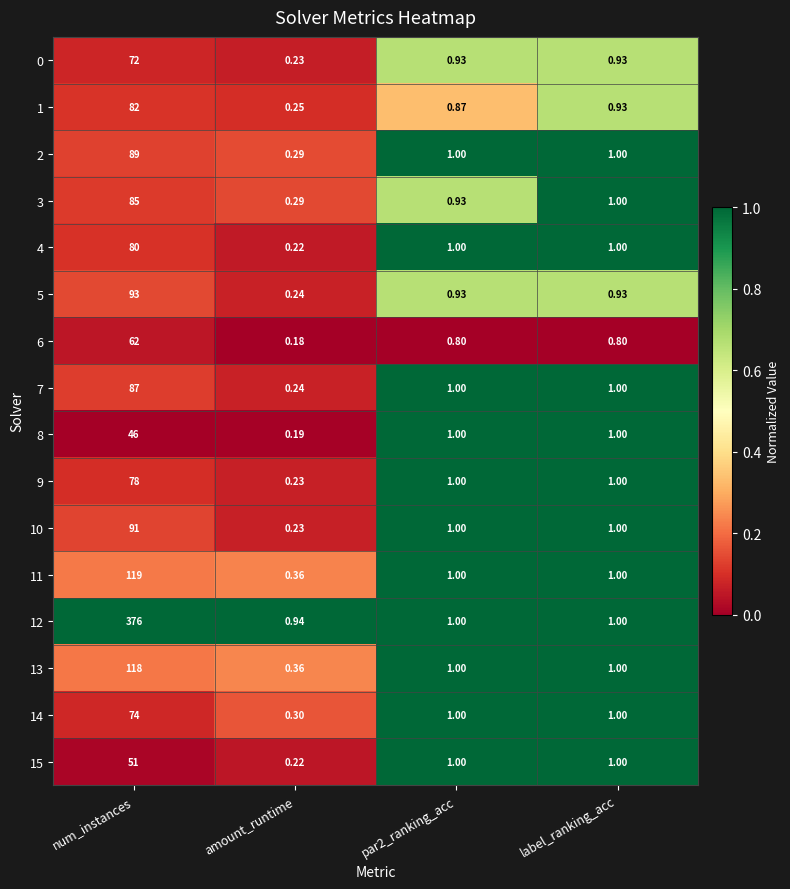

At which label is 1 closest to 41?

label_ranking_acc